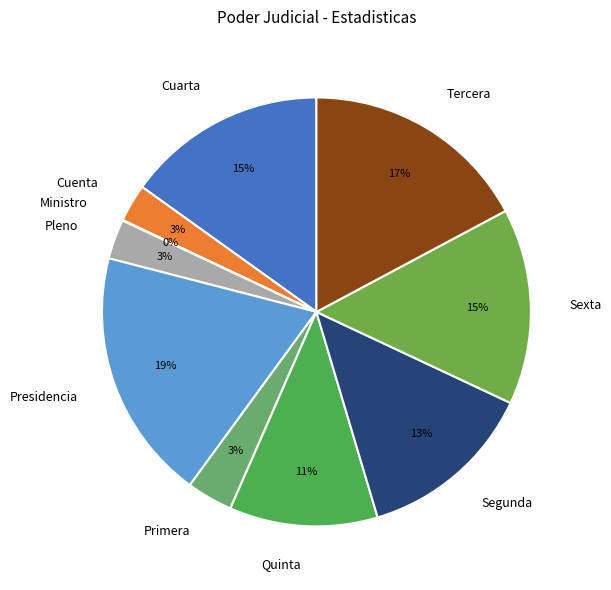

Is there any slice that represents more than half of the pie?

No